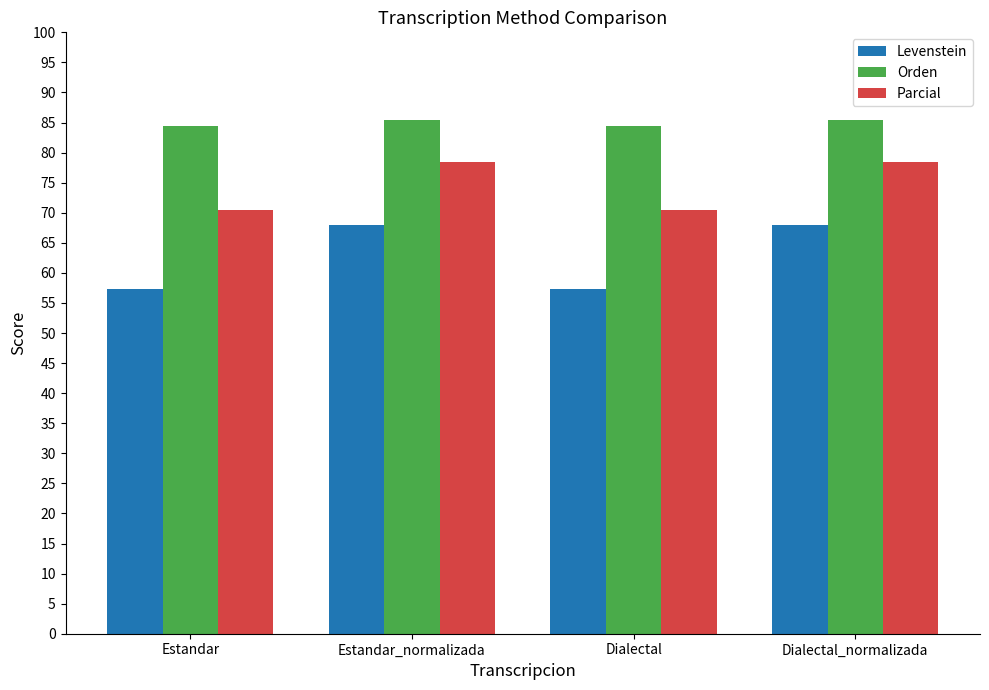

What is the average value of the Parcial series?

74.5